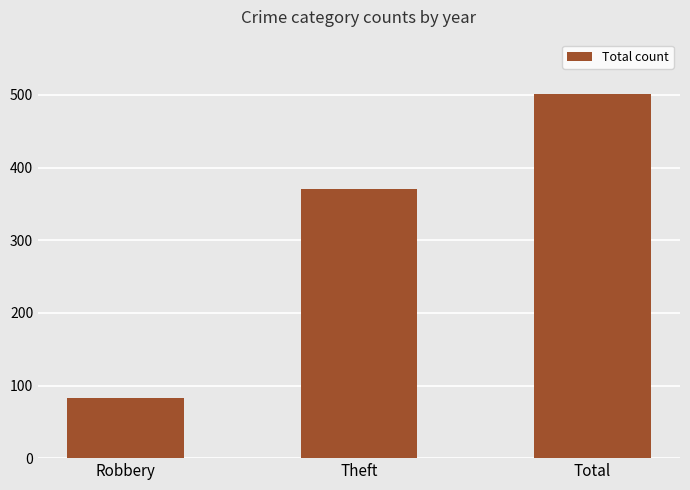

Approximately how many times larger is the value at Robbery compared to Theft?

0.2